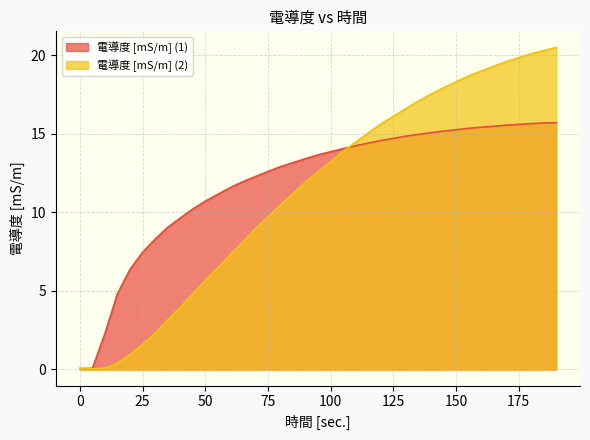

The value of 電導度 [mS/m] (2) at 80 is 10.5. True or false?

True